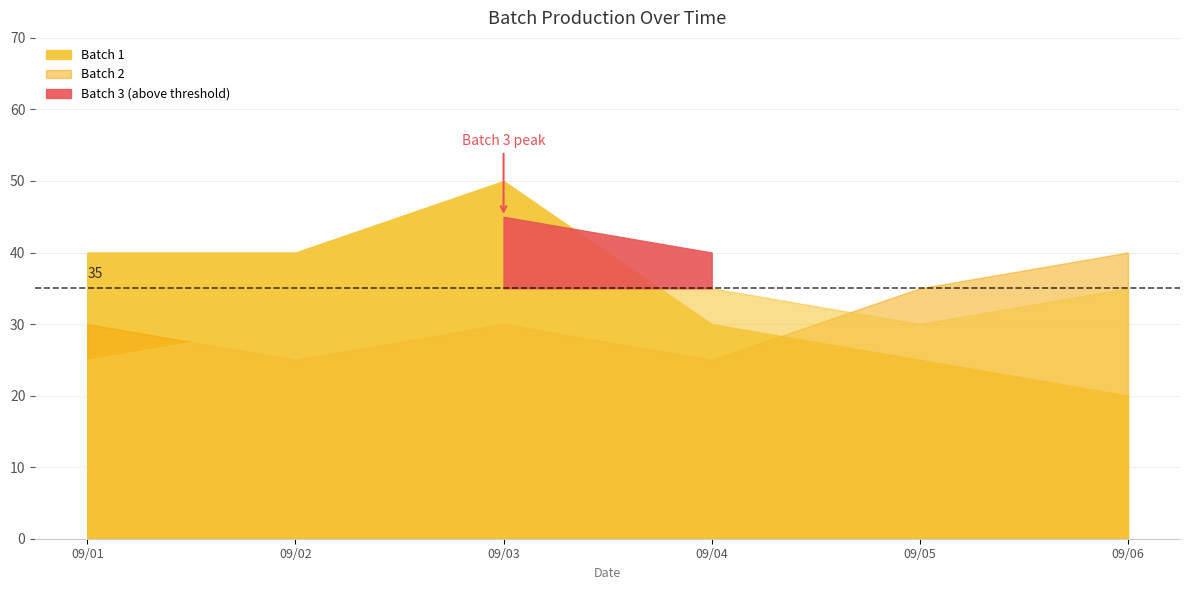

Which series has the largest total across all categories?

Batch 1